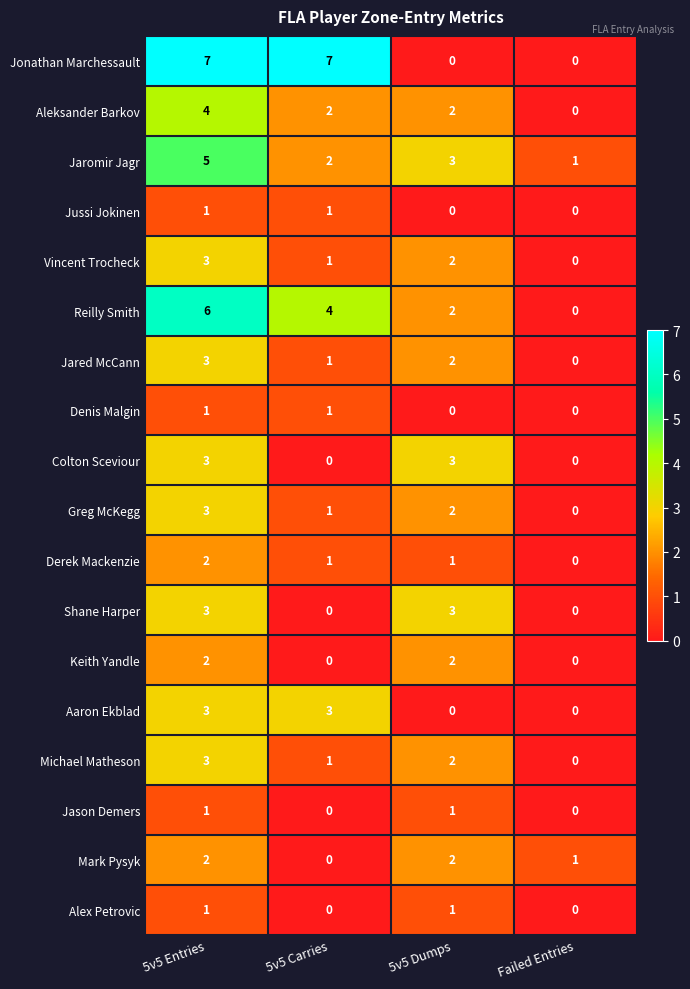

True or false: Shane Harper has a value of 2 at 5v5 Dumps.

False